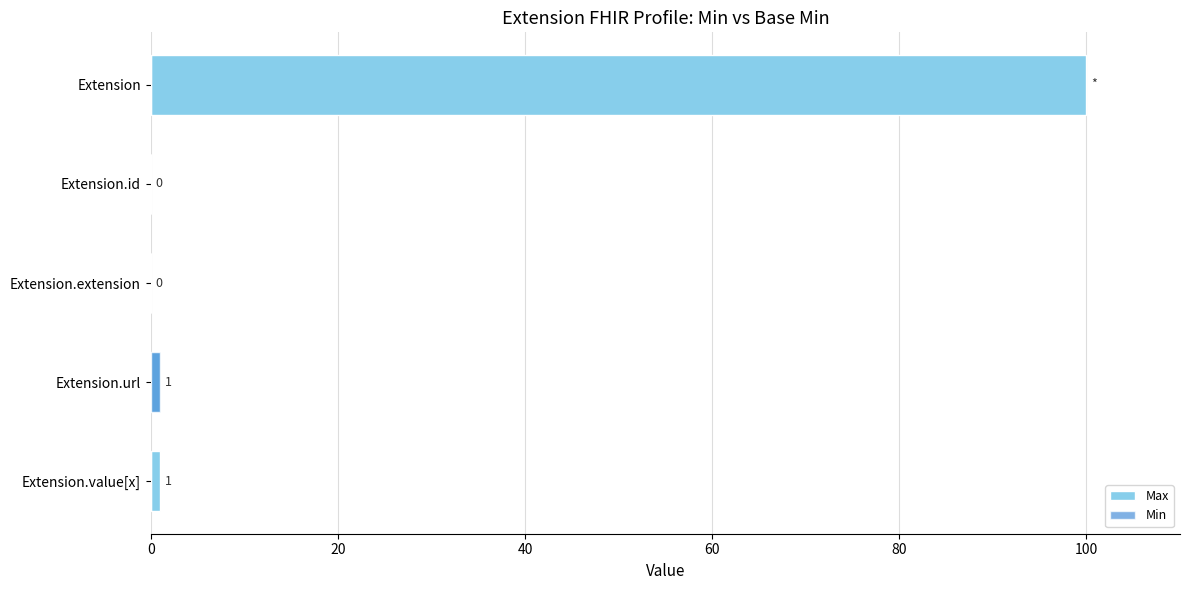

Rank the series by their average value, from lowest to highest.

Min, Max